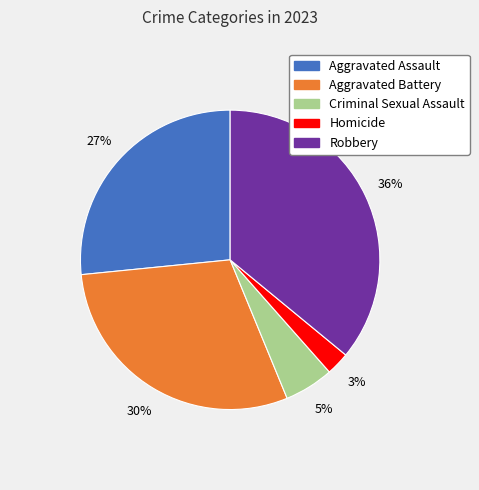

Which has a higher value, Homicide or Aggravated Assault?

Aggravated Assault